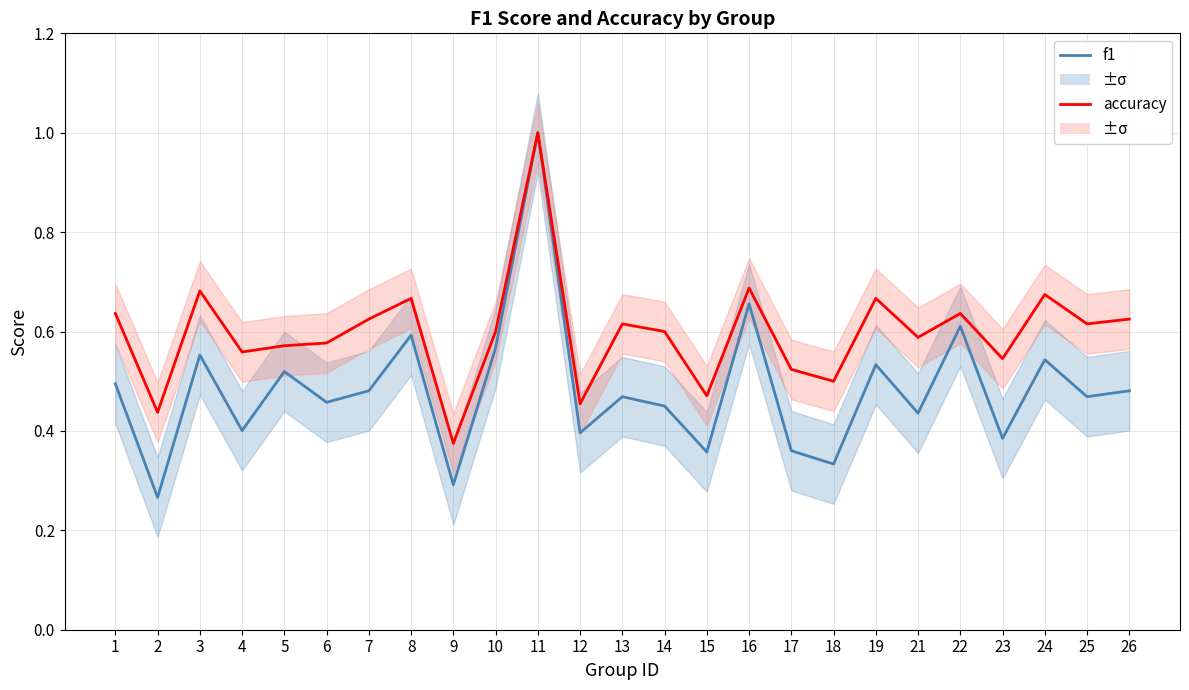

True or false: accuracy has a value of 0.7 at 3.

True